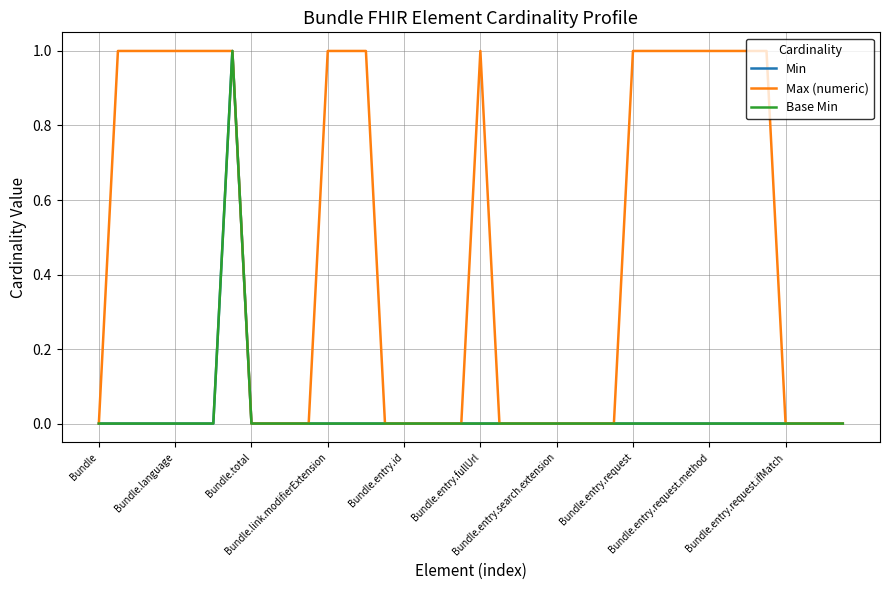

Does the chart display data point markers on the line(s)?

No